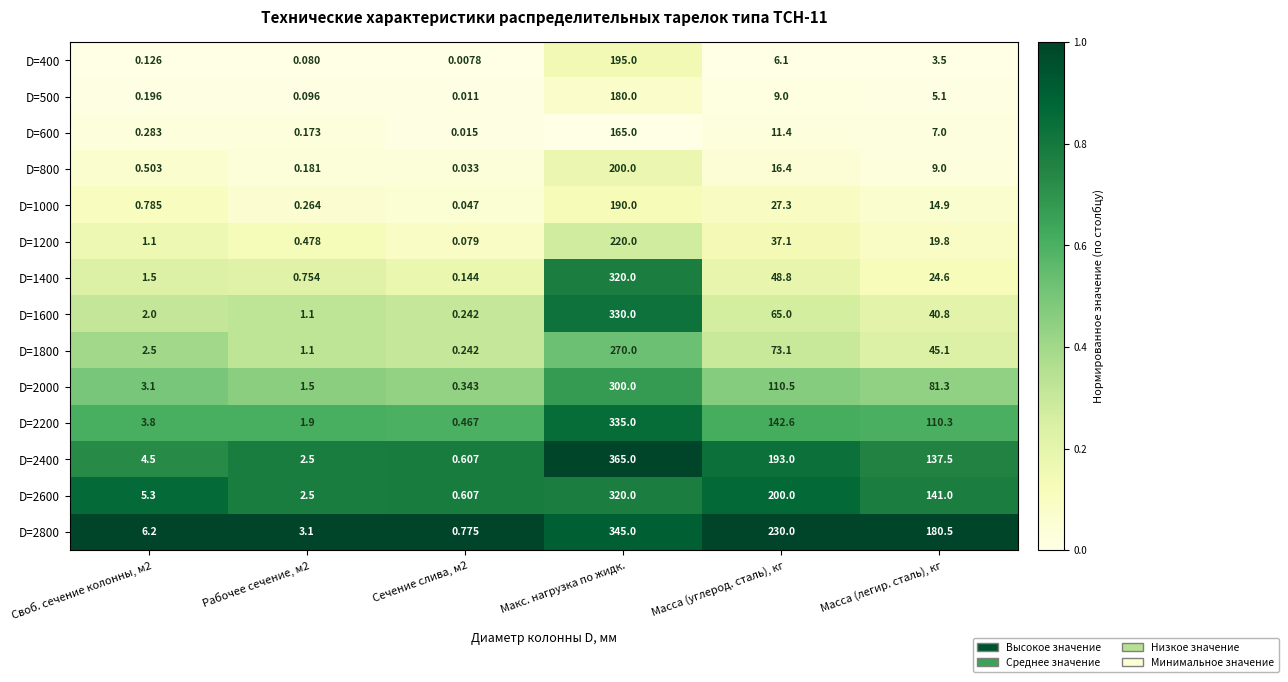

At which category is the sum across all series the highest?

Макс. нагрузка по жидк.